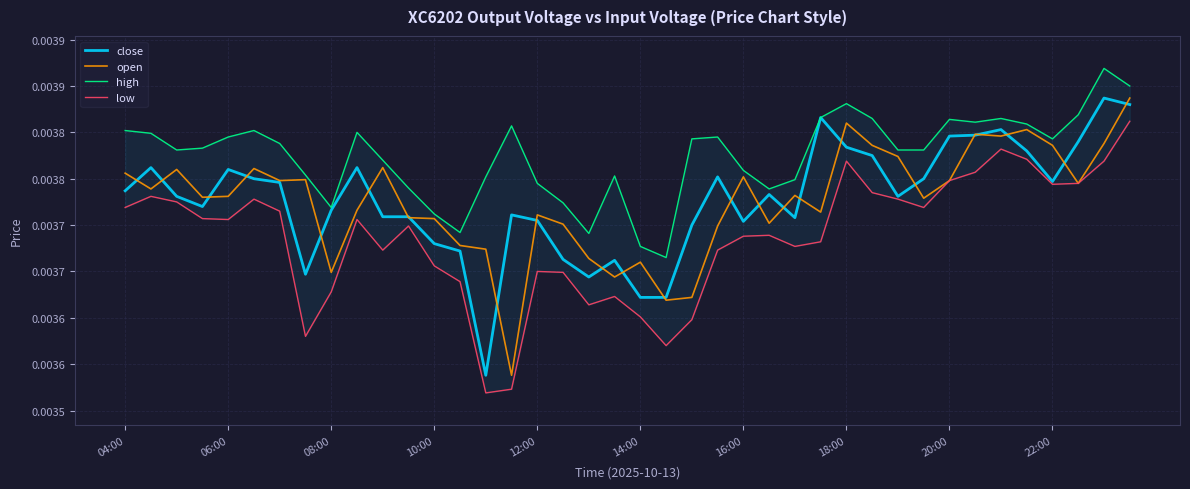

How many interior local valleys does the low series have?

9